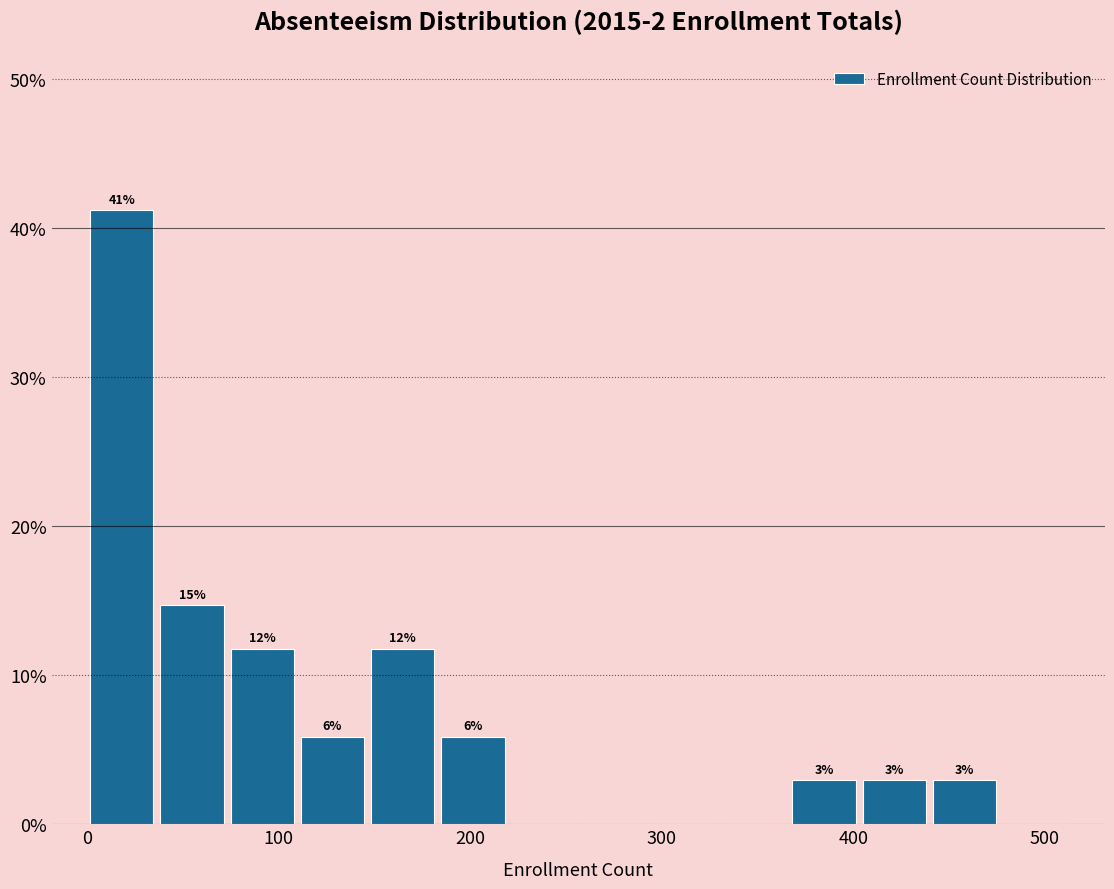

Read against the x-axis, roughly where is the centre of the tallest bar?

20